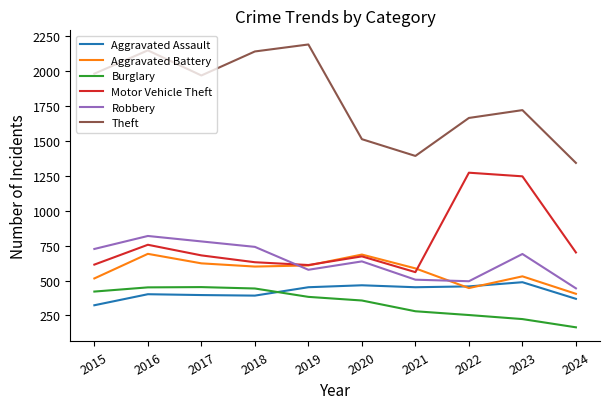

At which label does Aggravated Assault reach its peak?

2023